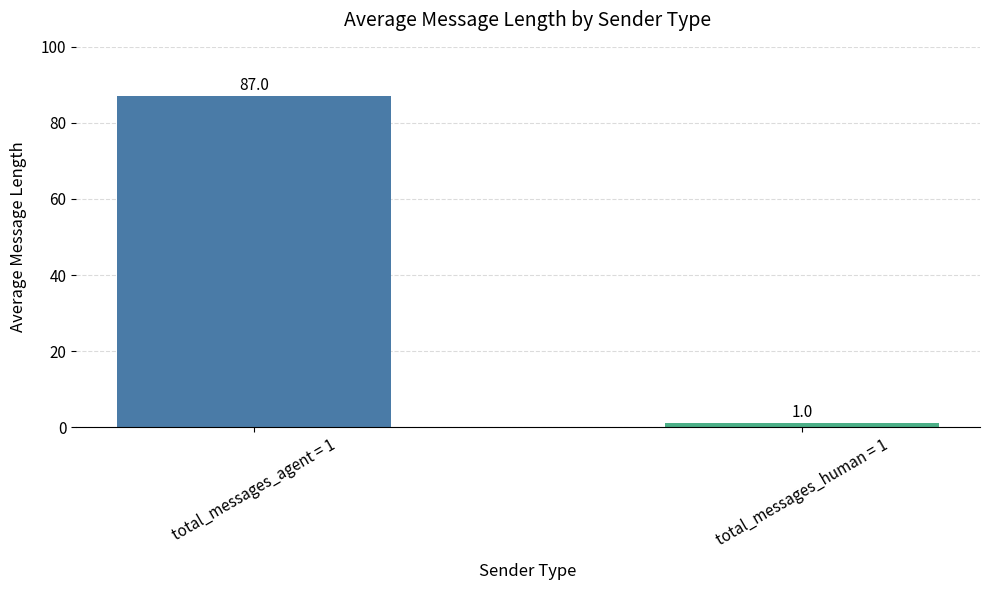

List the series in order of their overall mean, lowest first.

avg_human_msg_length, avg_agent_msg_length